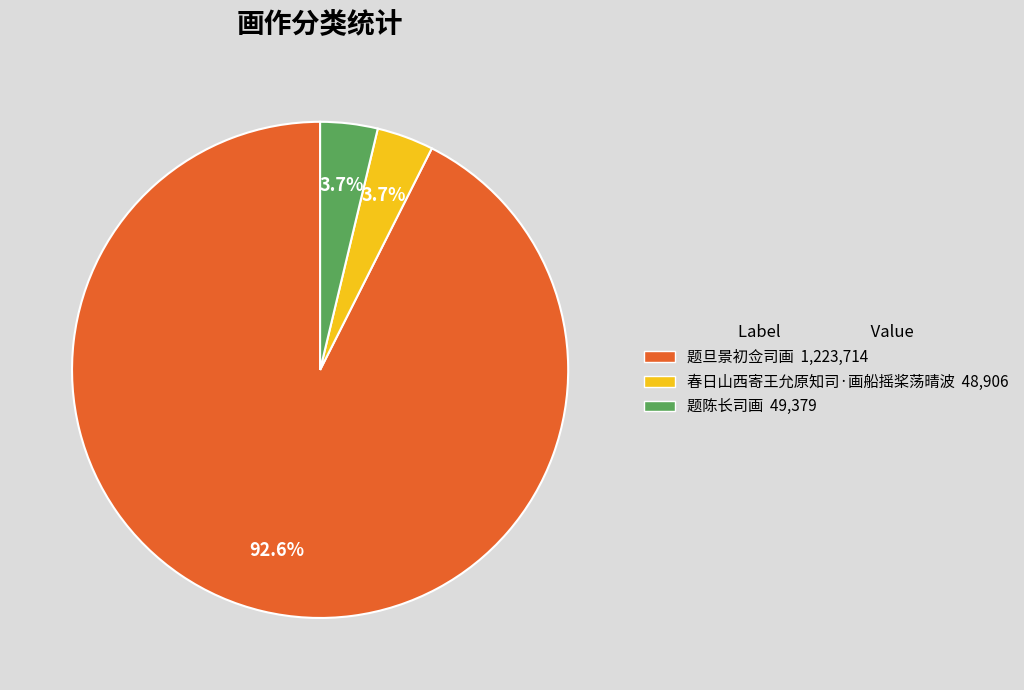

To the nearest percent, what is the combined percentage of 春日山西寄王允原知司·画船摇桨荡晴波 and 题陈长司画?

7%